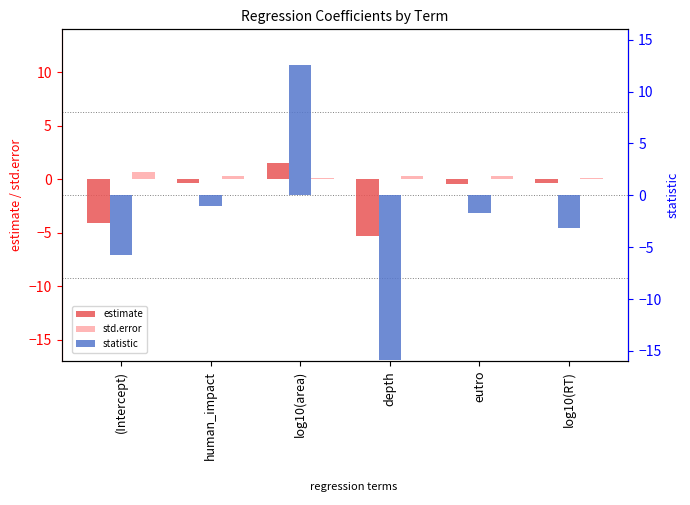

Between (Intercept) and depth, which series saw the biggest shift?

statistic